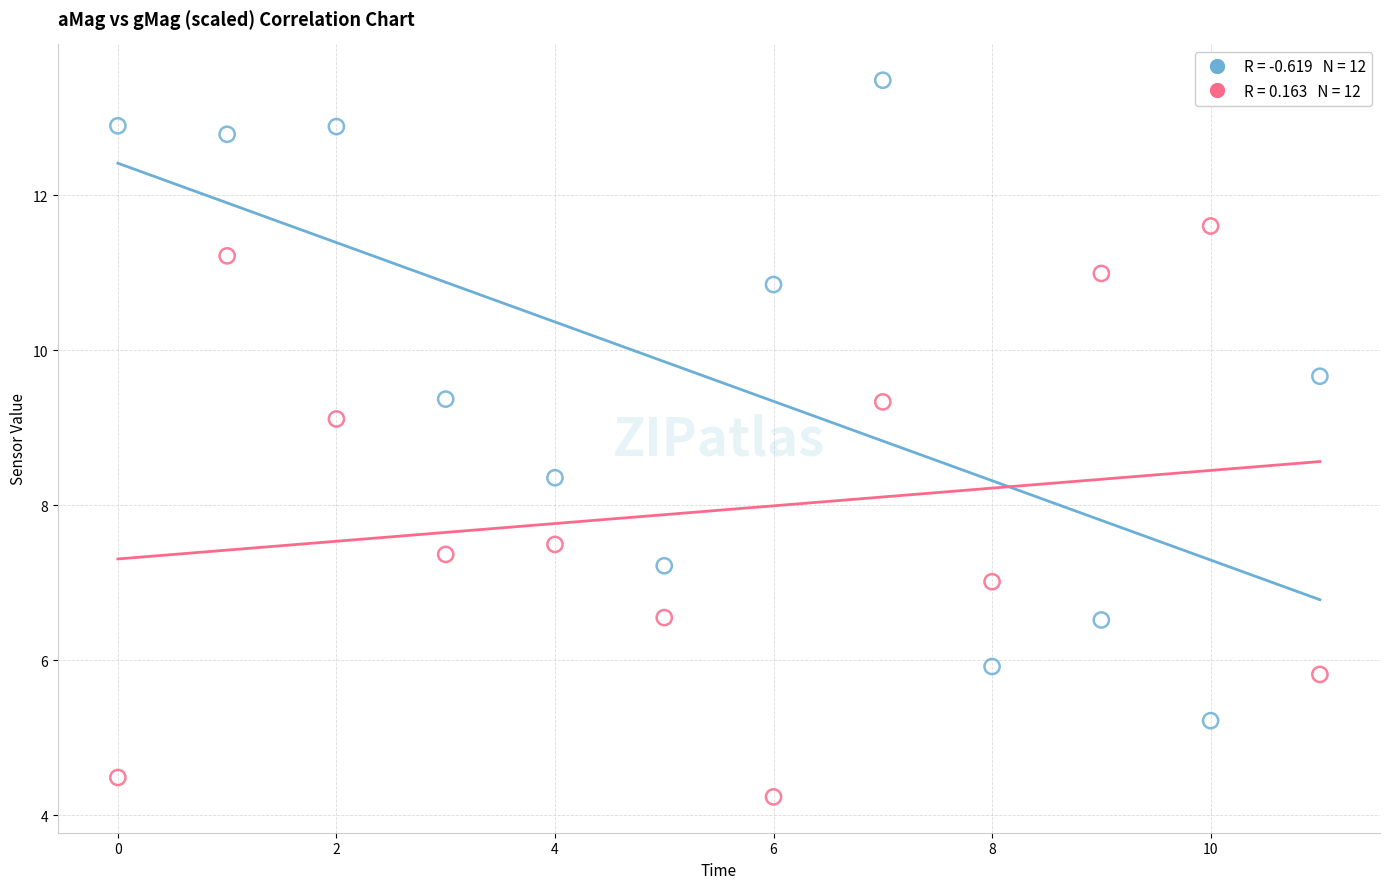

Across all series, what Y value is closest to 8?

8.4